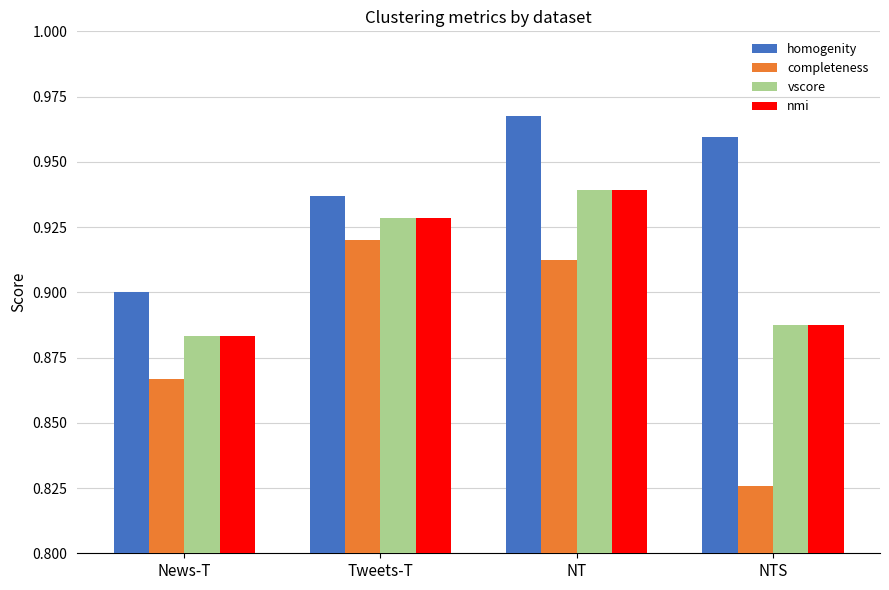

What is the total value across all series at Tweets-T?

3.7